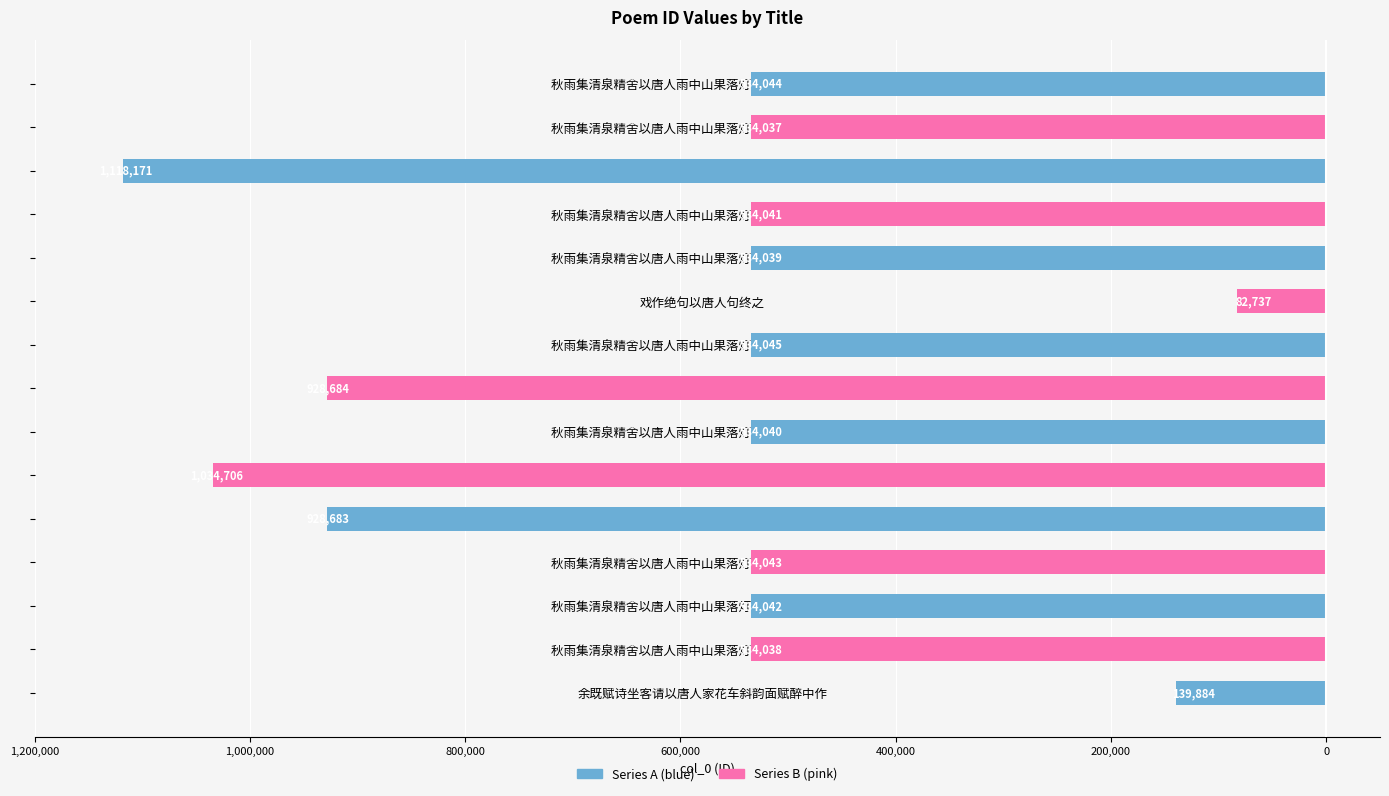

What is the average value?

-602616